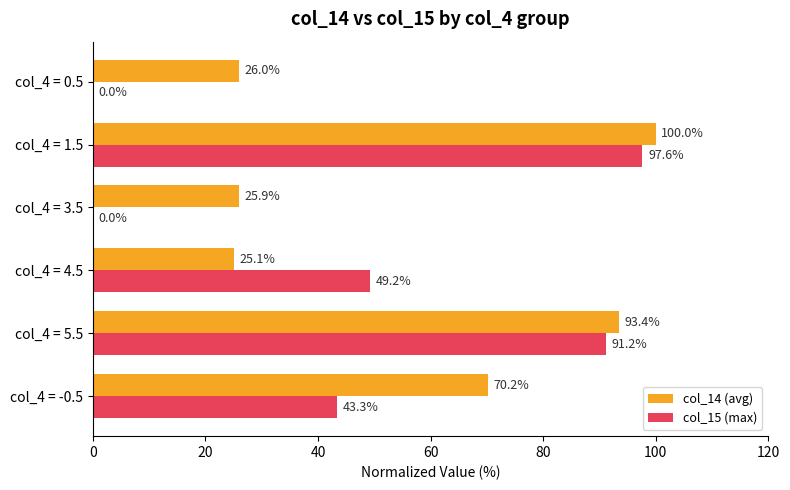

Between col_4 = -0.5 and col_4 = 0.5, which series saw the biggest shift?

col_14 (avg)